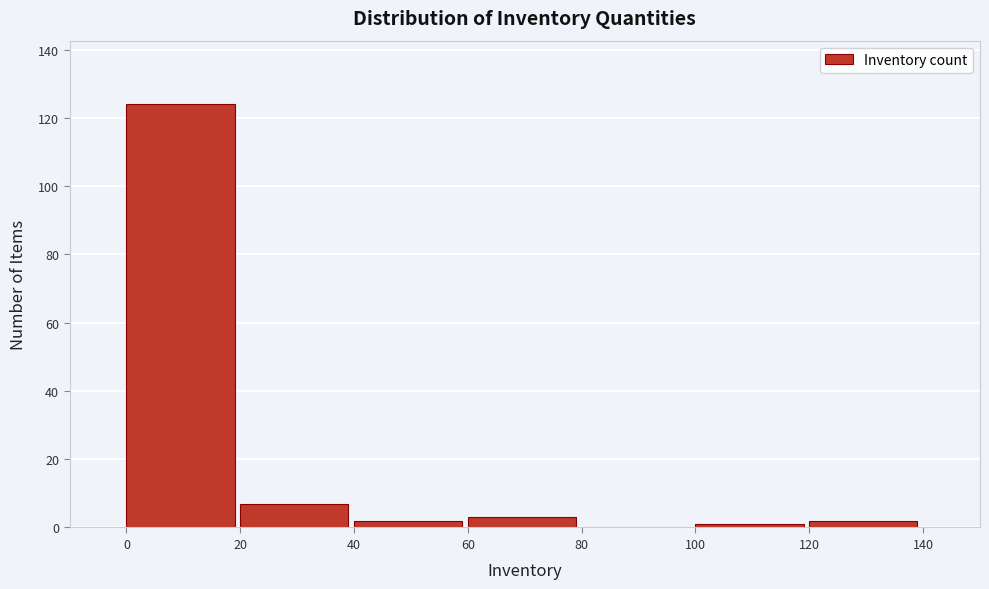

How tall is the bar that spans 120 to 140 on the x-axis? The values are not printed on the chart, so give them approximately, as read against the axis.

2